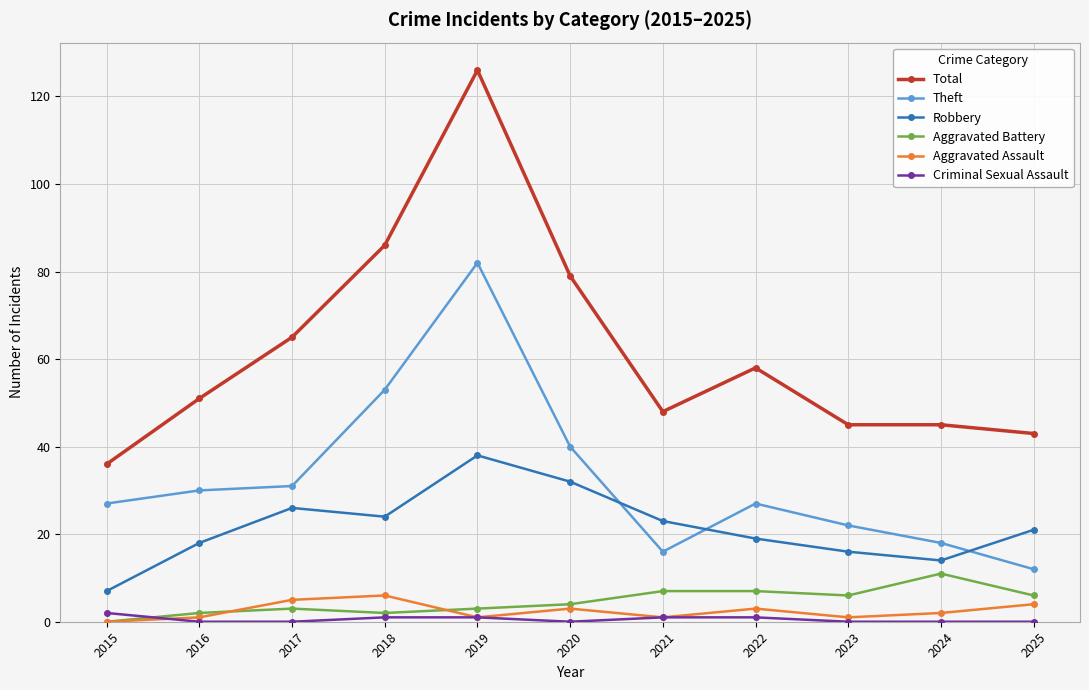

True or false: Criminal Sexual Assault and Theft cross at least once.

False